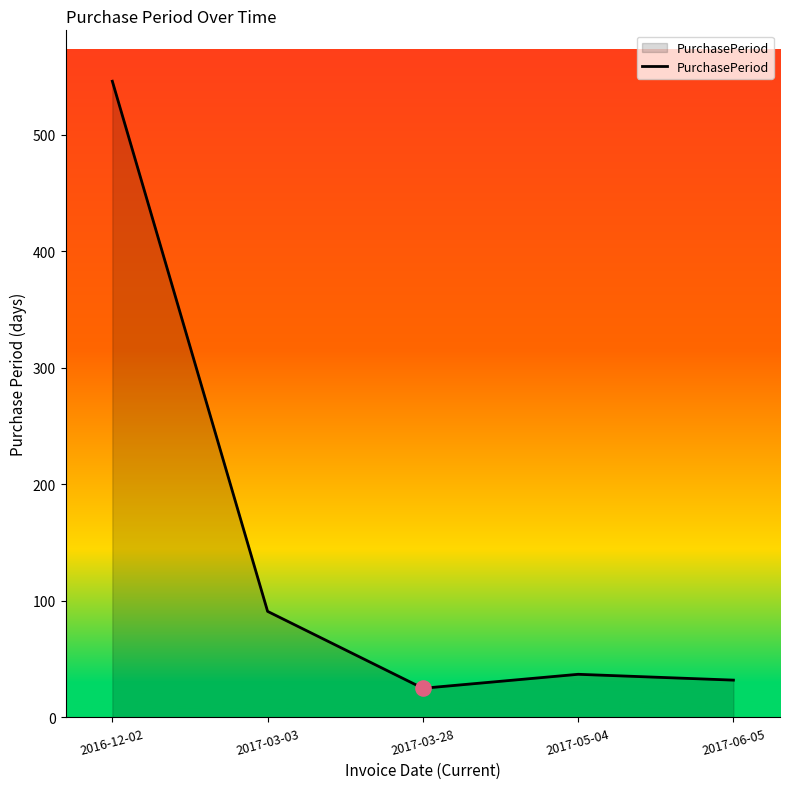

What is the change in value from 2017-03-28 to 2017-05-04?

+12